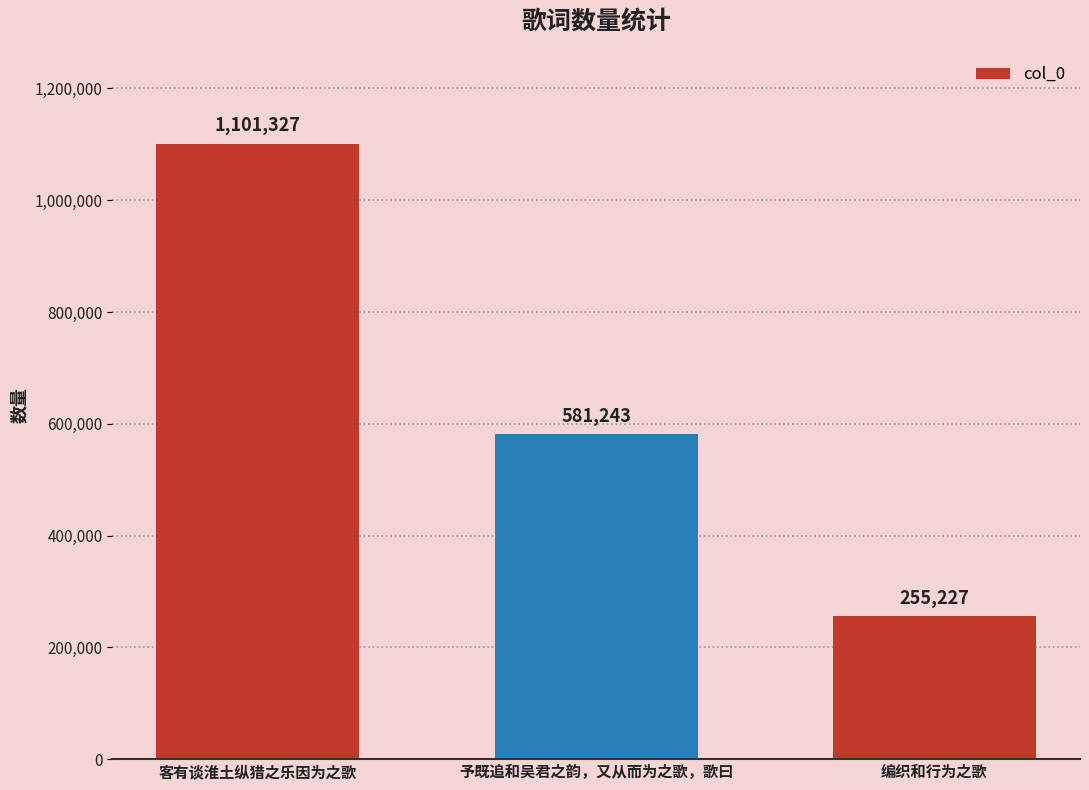

What is the value of the 3rd bar from the left?

255227